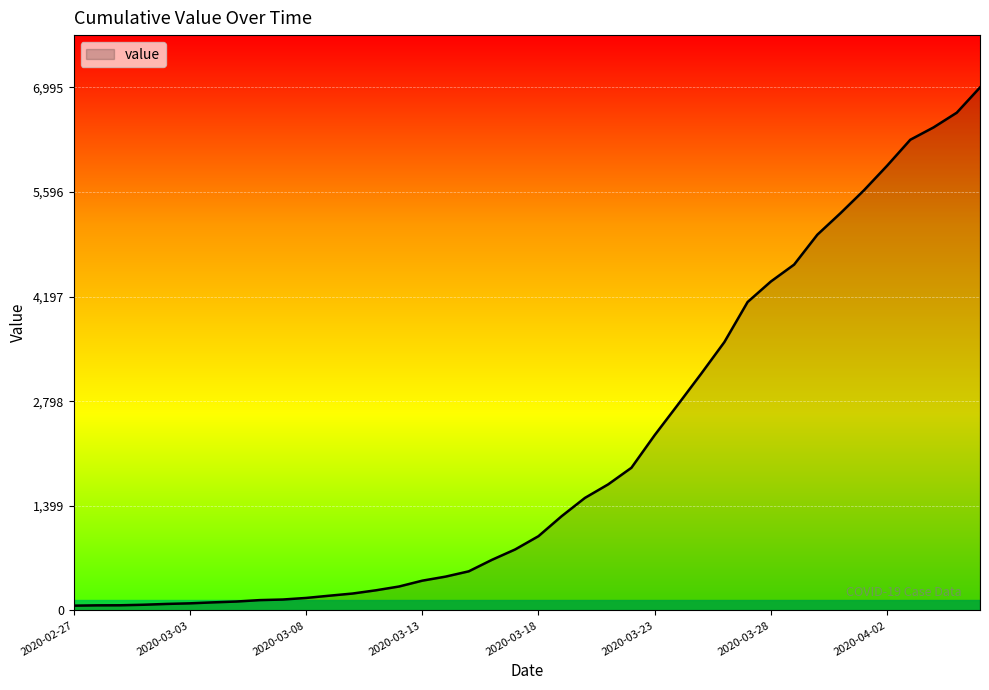

Does the chart display data point markers on the line(s)?

No